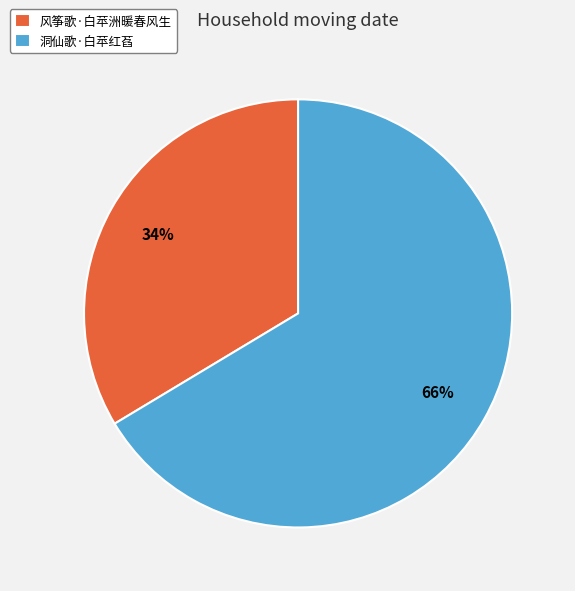

Which slice is the largest?

洞仙歌·白苹红萏